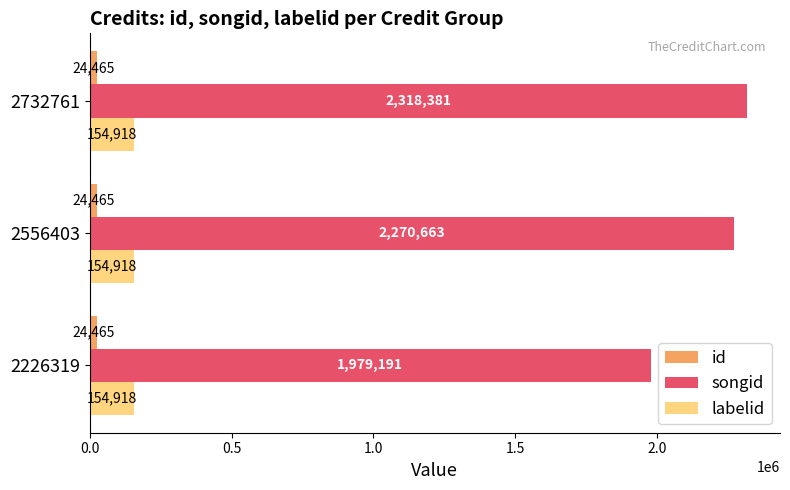

List the series in order of their peak value, highest first.

songid, labelid, id